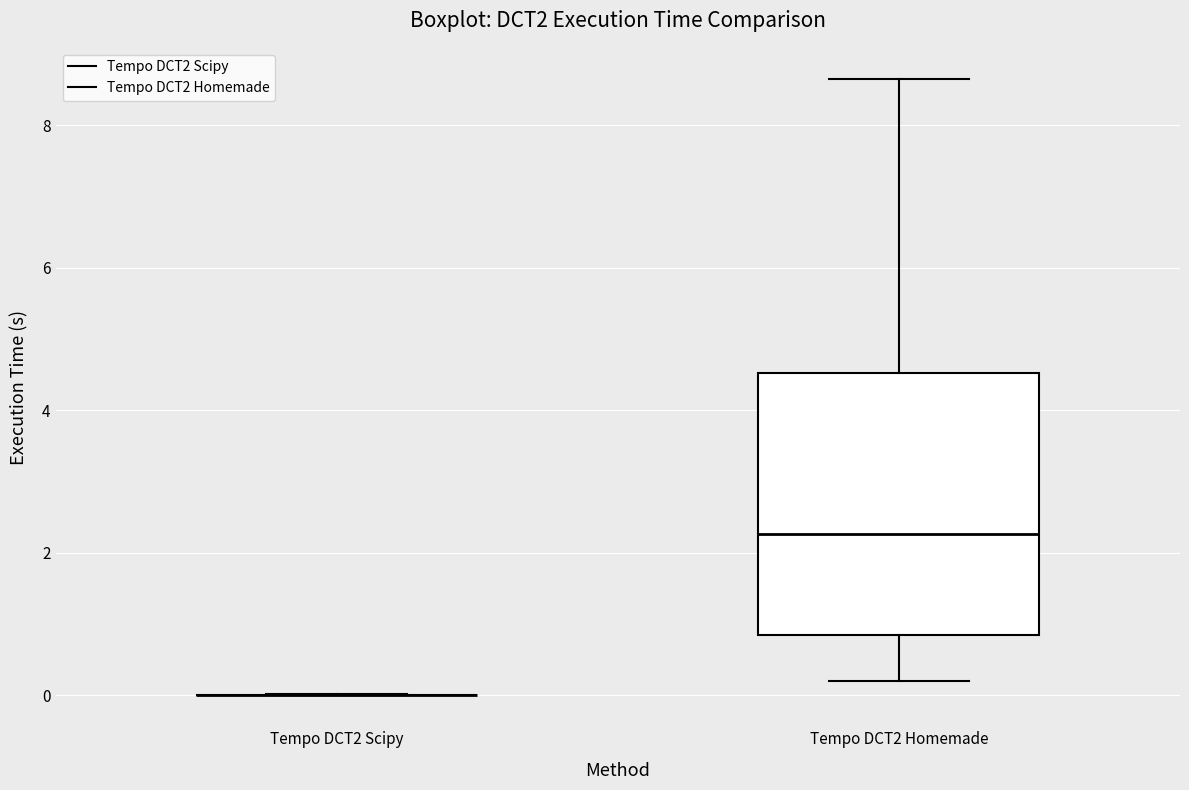

Which box is the tallest, from its lower edge to its upper edge?

Tempo DCT2 Homemade